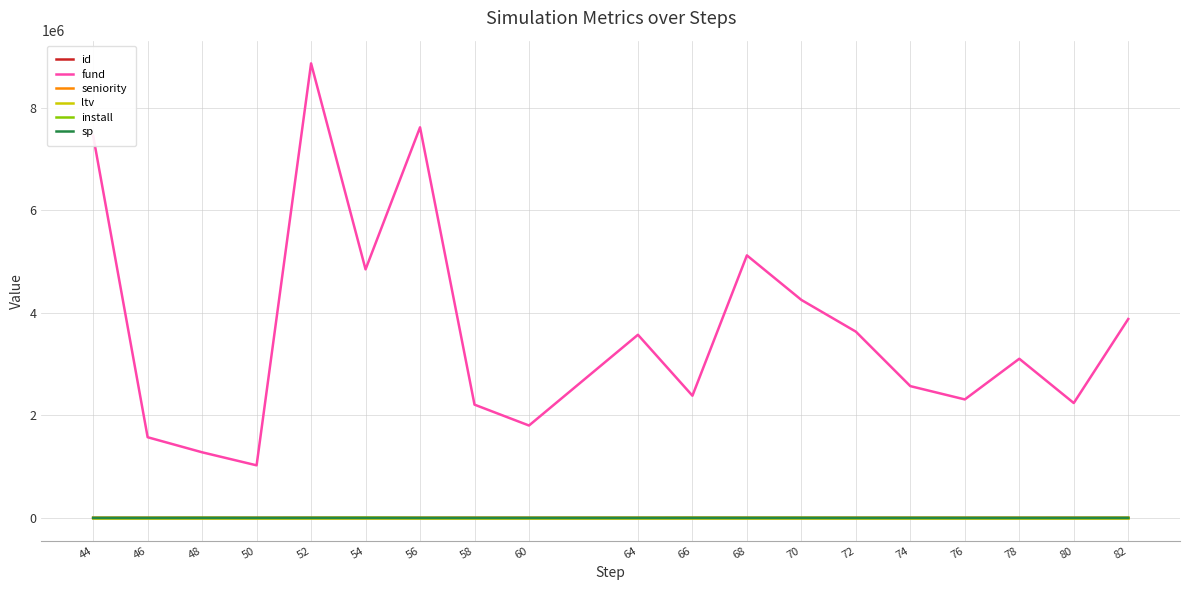

In ltv, how many points are higher than both neighbors (excluding endpoints)?

5